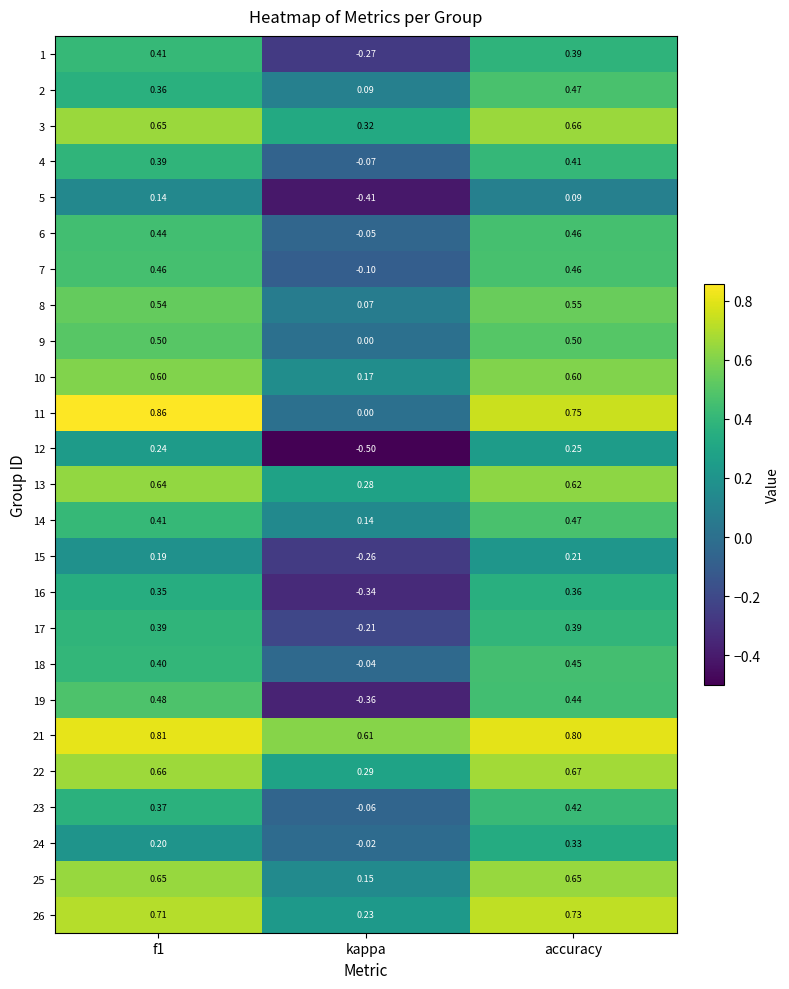

Is the value of 21 at f1 greater than the value of 15 at accuracy?

Yes